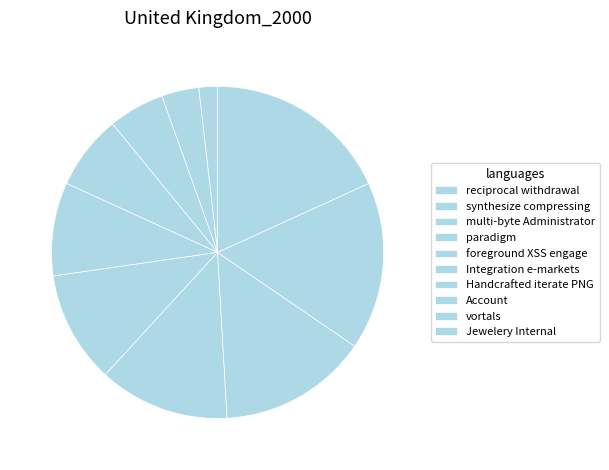

To the nearest percent, what is the difference between the Integration e-markets and synthesize compressing slice percentages?

7%